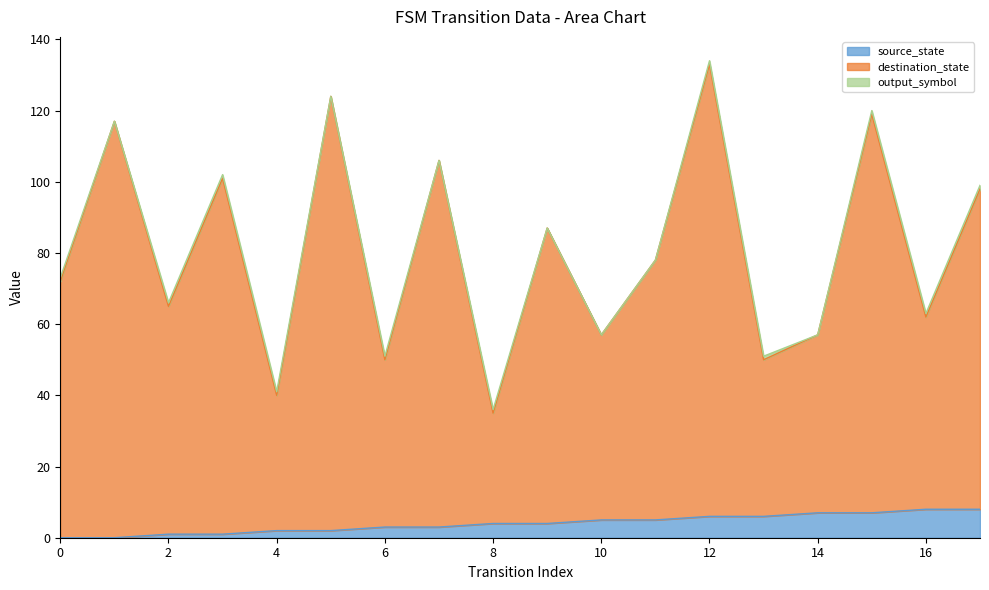

At which label is source_state closest to 4?

8